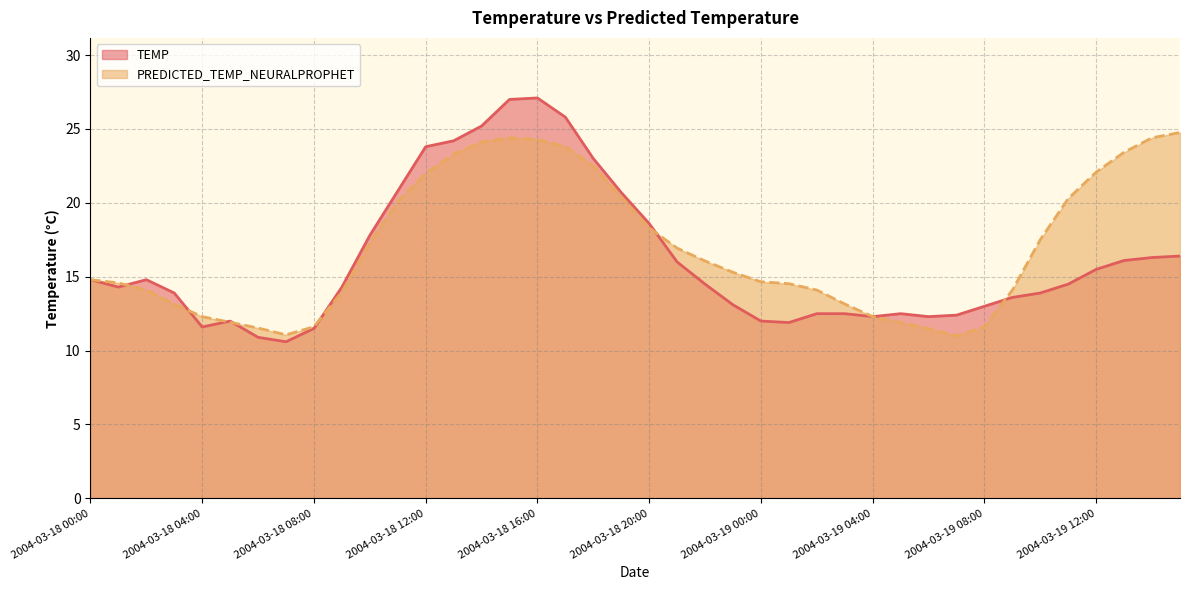

Is it true that PREDICTED_TEMP_NEURALPROPHET equals 30.0 at 2004-03-18 12:00?

False